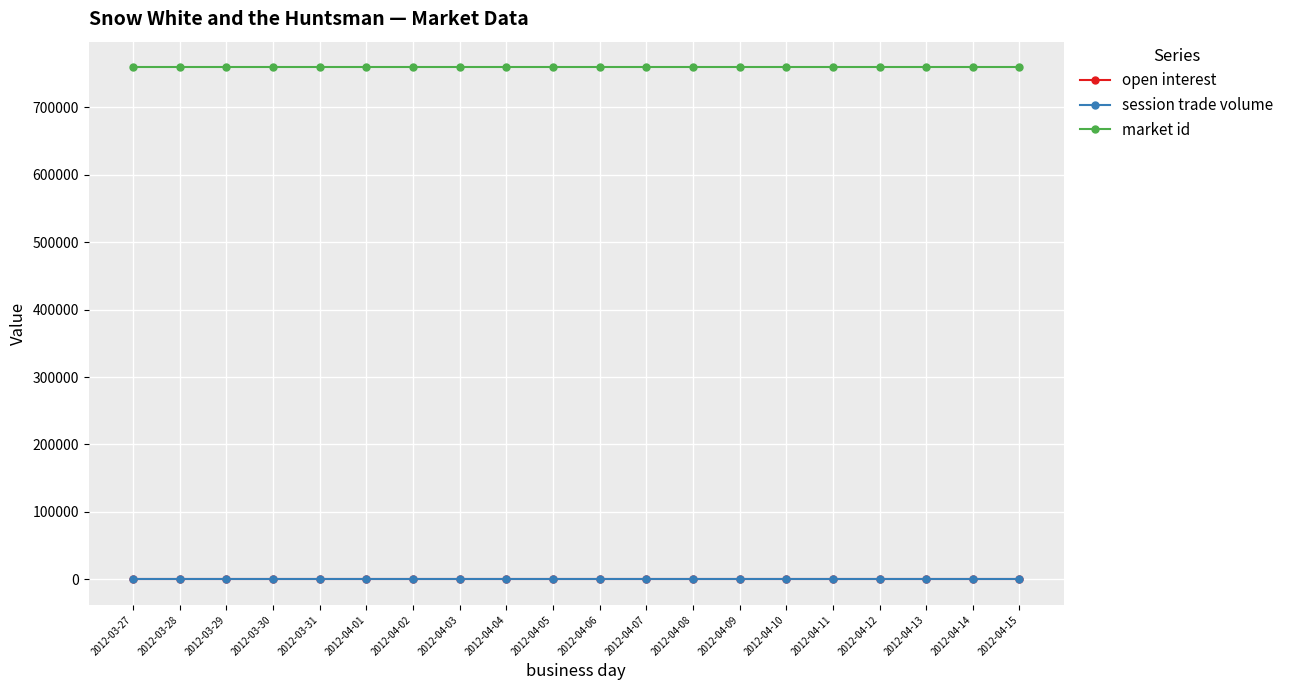

True or false: market id and session trade volume intersect in this chart.

False